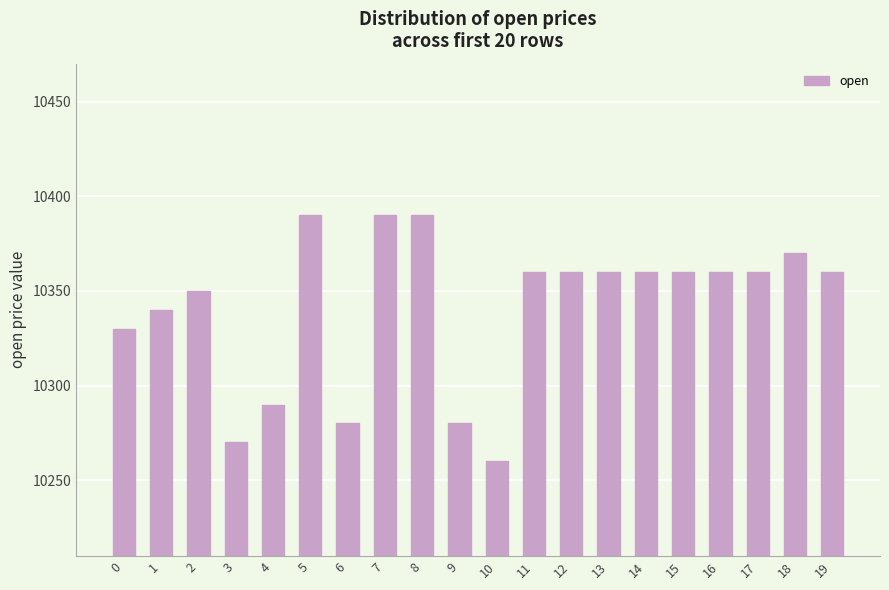

Reading left to right, transcribe all the data shown in this chart.

0=10330	1=10340	2=10350	3=10270	4=10290	5=10390	6=10280	7=10390	8=10390	9=10280	10=10260	11=10360	12=10360	13=10360	14=10360	15=10360	16=10360	17=10360	18=10370	19=10360